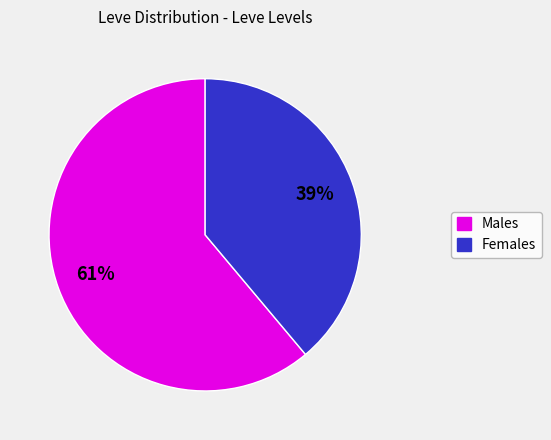

To the nearest percent, what is the average slice percentage?

50%